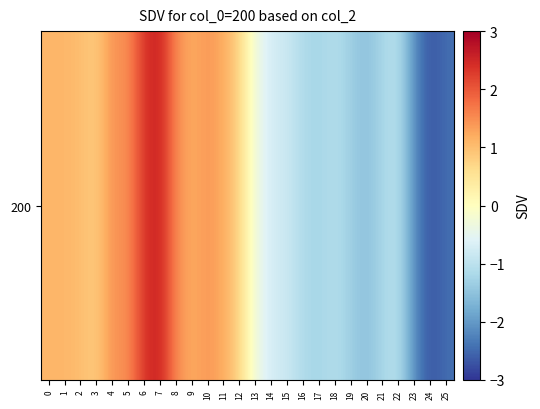

List the labels in order of value, largest first.

7, 6, 8, 4, 5, 10, 9, 11, 1, 0, 2, 3, 12, 13, 14, 15, 22, 18, 16, 21, 17, 19, 20, 23, 25, 24